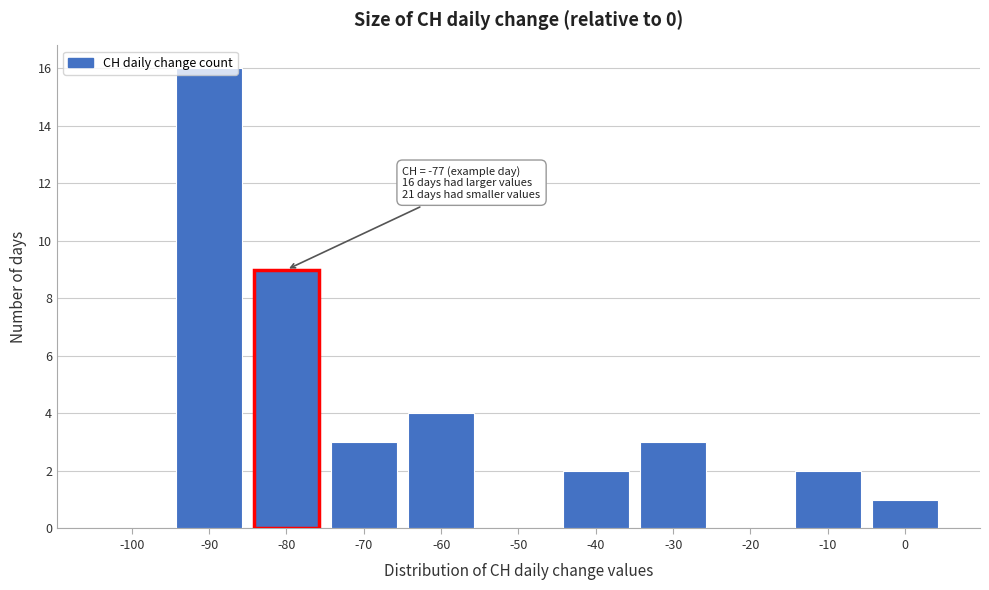

Which category has the highest value across all series?

-90